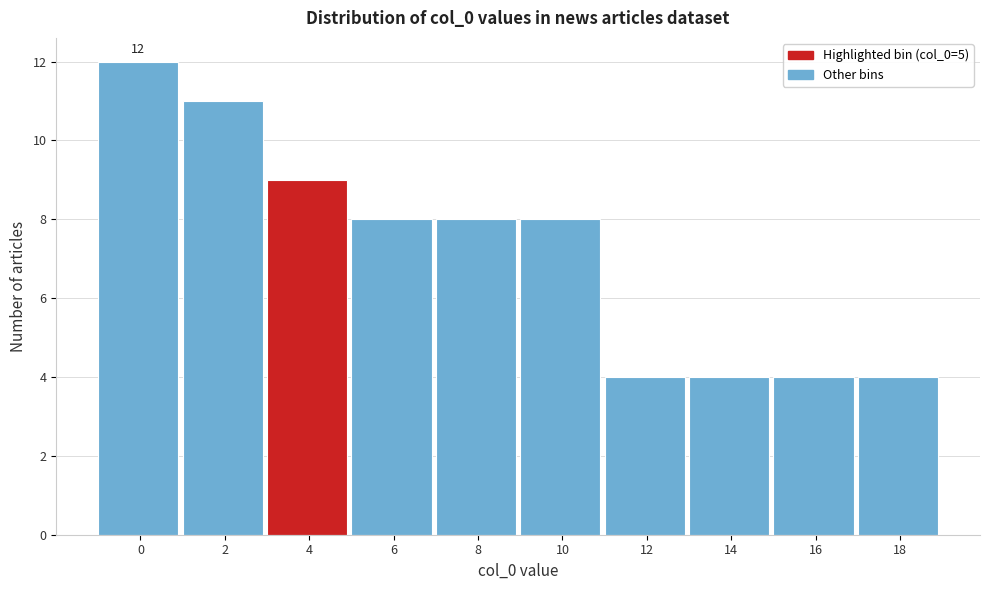

Reading left to right, extract all data points from this chart.

0=12	2=11	4=9	6=8	8=8	10=8	12=4	14=4	16=4	18=4